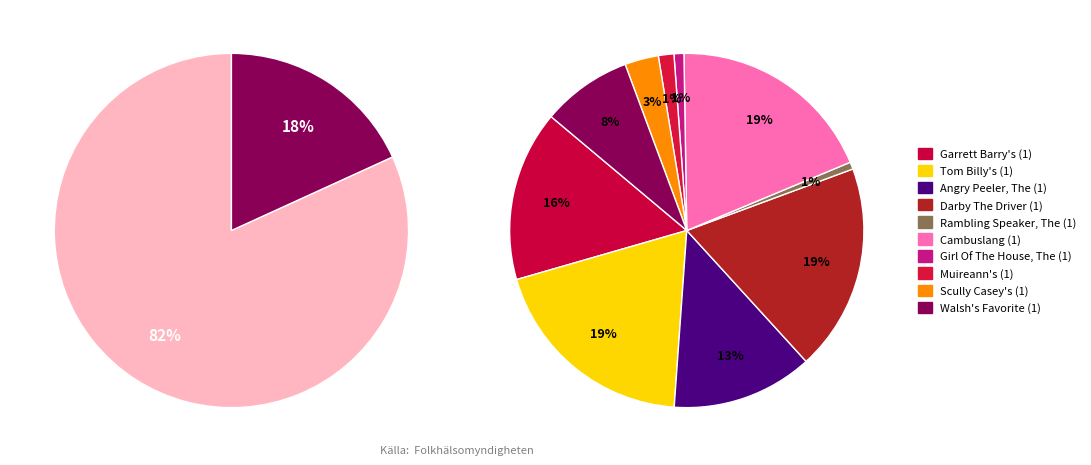

Which category has the smallest portion of the pie?

Rambling Speaker, The (1)